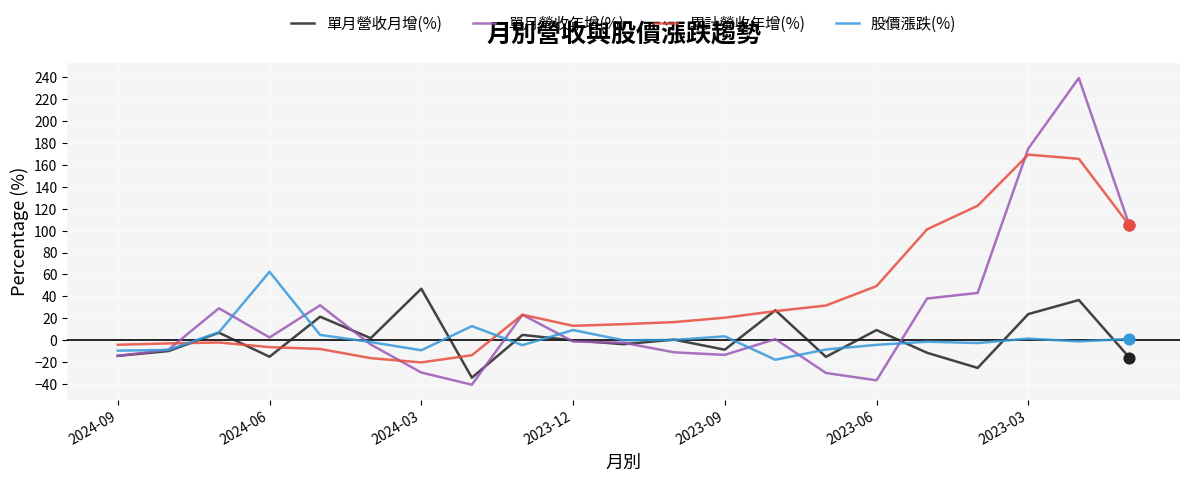

Rank the series by their maximum value, from highest to lowest.

單月營收年增(%), 累計營收年增(%), 股價漲跌(%), 單月營收月增(%)